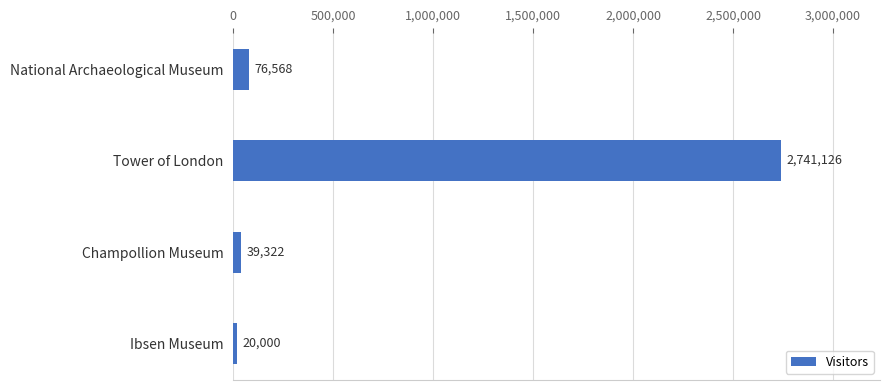

How many bars are there in total?

4